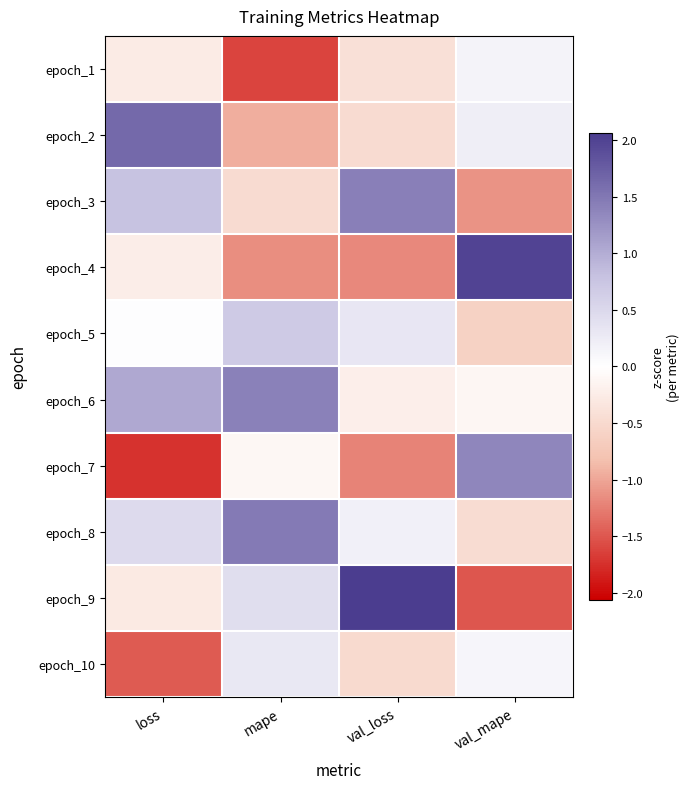

Reading left to right, list all the values displayed in this chart.

epoch_1: loss=-0.3	mape=-1.6	val_loss=-0.4	val_mape=0.2
epoch_2: loss=1.6	mape=-0.9	val_loss=-0.5	val_mape=0.2
epoch_3: loss=0.8	mape=-0.5	val_loss=1.4	val_mape=-1.1
epoch_4: loss=-0.2	mape=-1.2	val_loss=-1.2	val_mape=2.0
epoch_5: loss=0.0	mape=0.7	val_loss=0.3	val_mape=-0.6
epoch_6: loss=1.0	mape=1.4	val_loss=-0.2	val_mape=-0.1
epoch_7: loss=-1.7	mape=-0.1	val_loss=-1.2	val_mape=1.4
epoch_8: loss=0.5	mape=1.5	val_loss=0.2	val_mape=-0.5
epoch_9: loss=-0.3	mape=0.4	val_loss=2.1	val_mape=-1.5
epoch_10: loss=-1.5	mape=0.3	val_loss=-0.5	val_mape=0.1